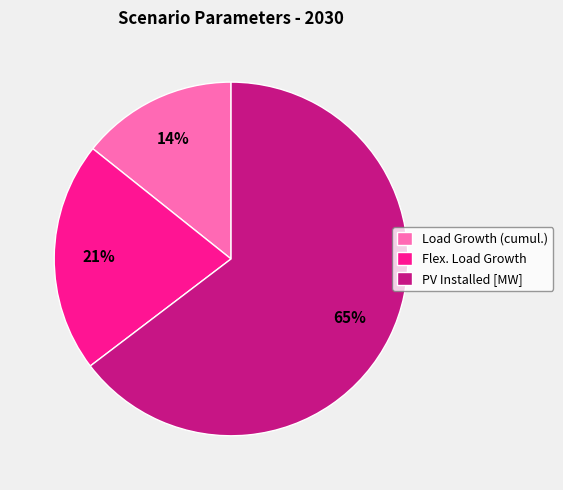

Is it true that PV Installed [MW] is 59% of the pie?

False